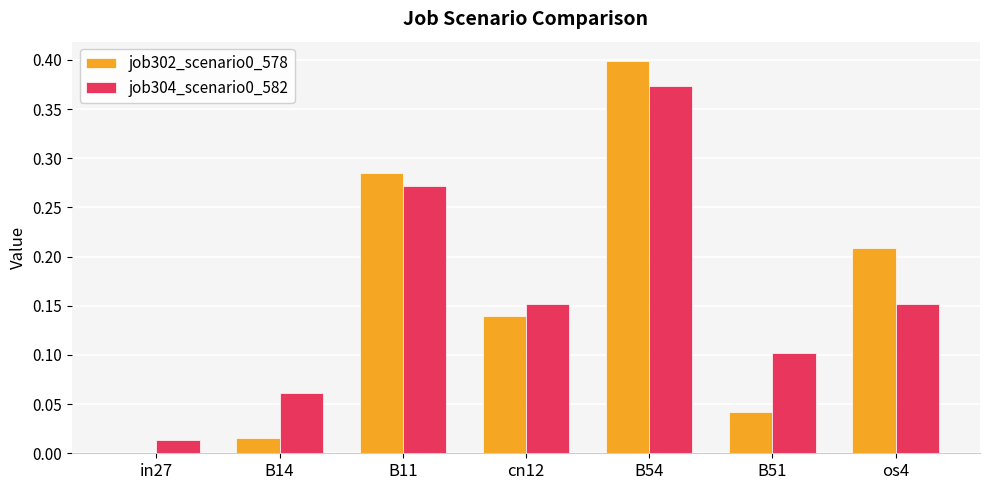

What is the sum of all job302_scenario0_578 values?

1.1